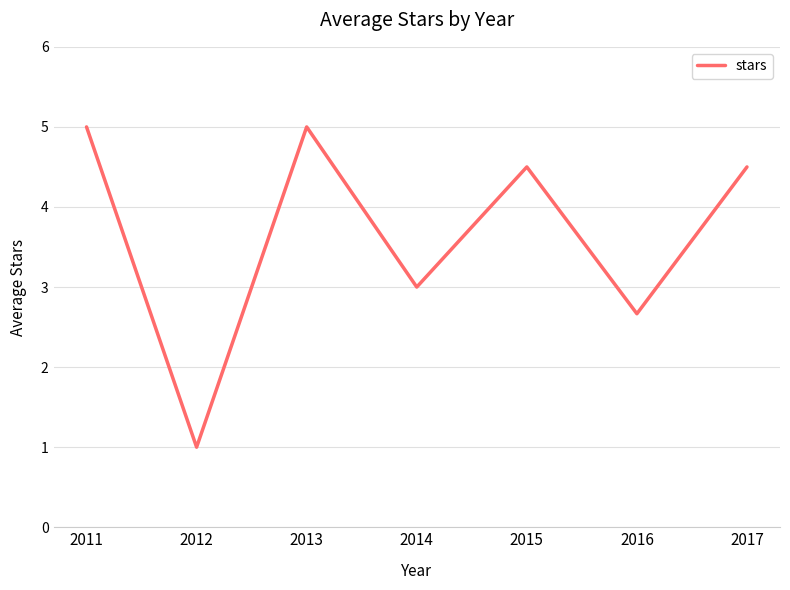

At which category does the data reach its first local valley?

2012